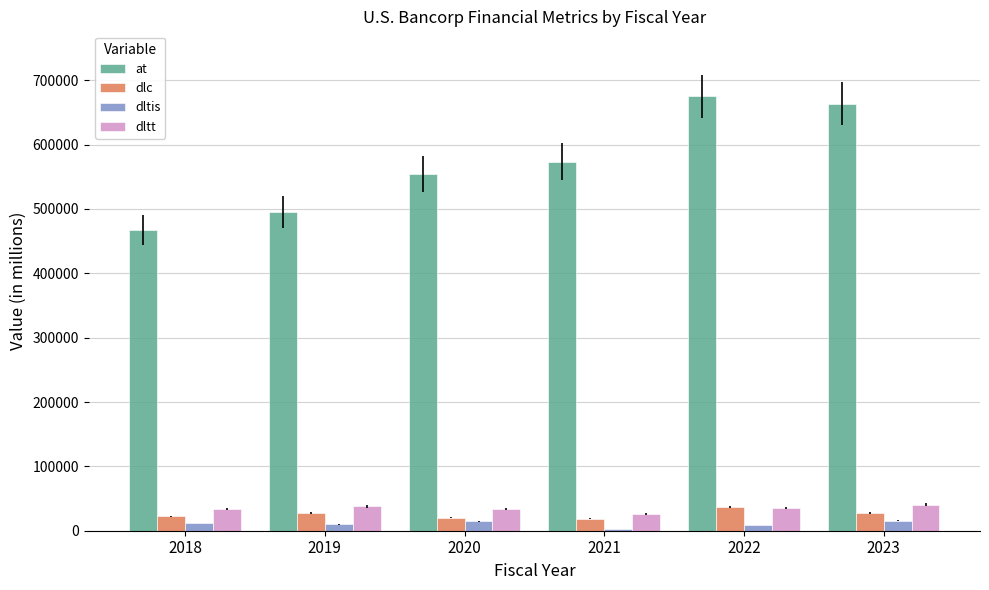

What is the average value of the dlc series?

25597